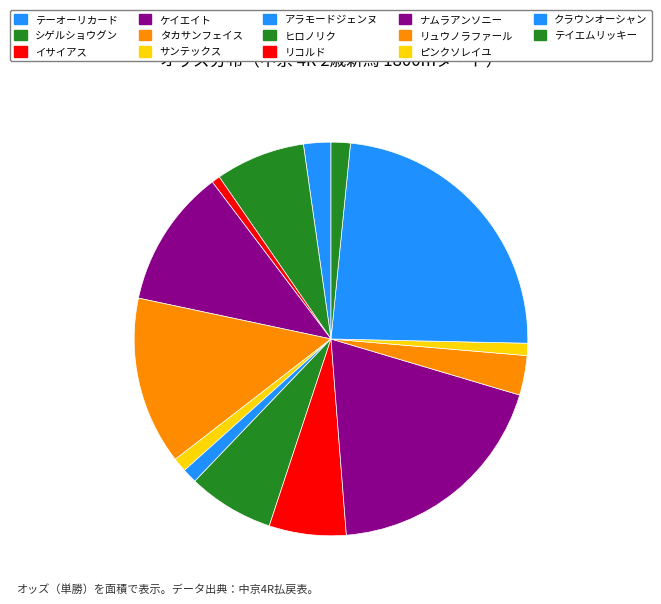

Rank the categories by value from lowest to highest.

イサイアス, ピンクソレイユ, サンテックス, アラモードジェンヌ, テイエムリッキー, テーオーリカード, リュウノラファール, リコルド, ヒロノリク, シゲルショウグン, ケイエイト, タカサンフェイス, ナムラアンソニー, クラウンオーシャン